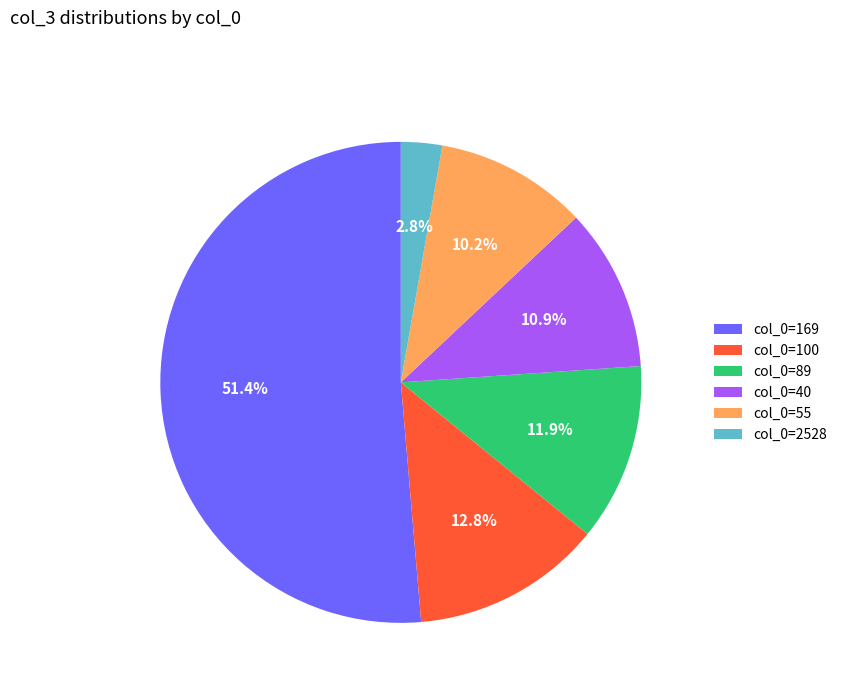

Count the number of slices in the pie.

6